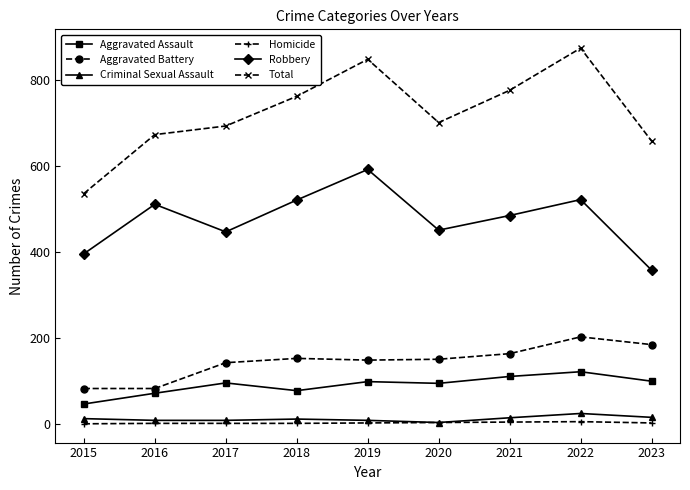

What is the total value across all series at 2019?

1694